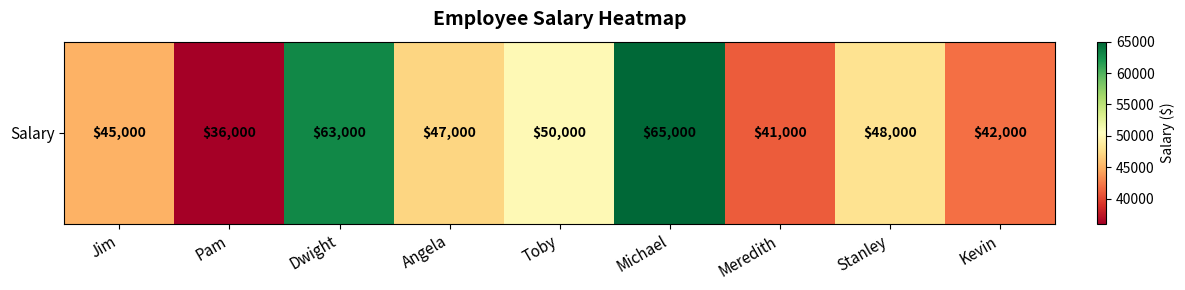

The value at Pam is 36000. True or false?

True